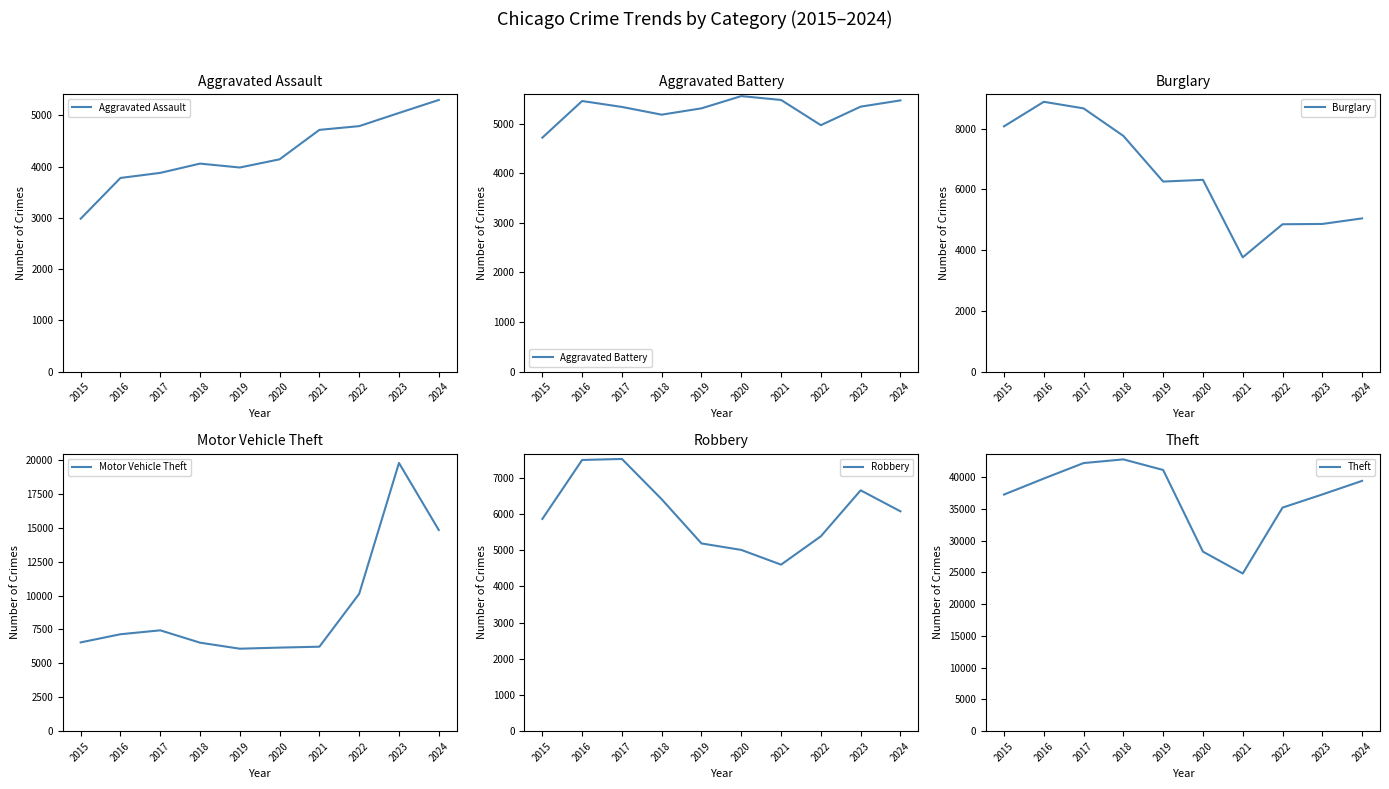

What is the difference between the maximum and second lowest values in the Motor Vehicle Theft series?

13611